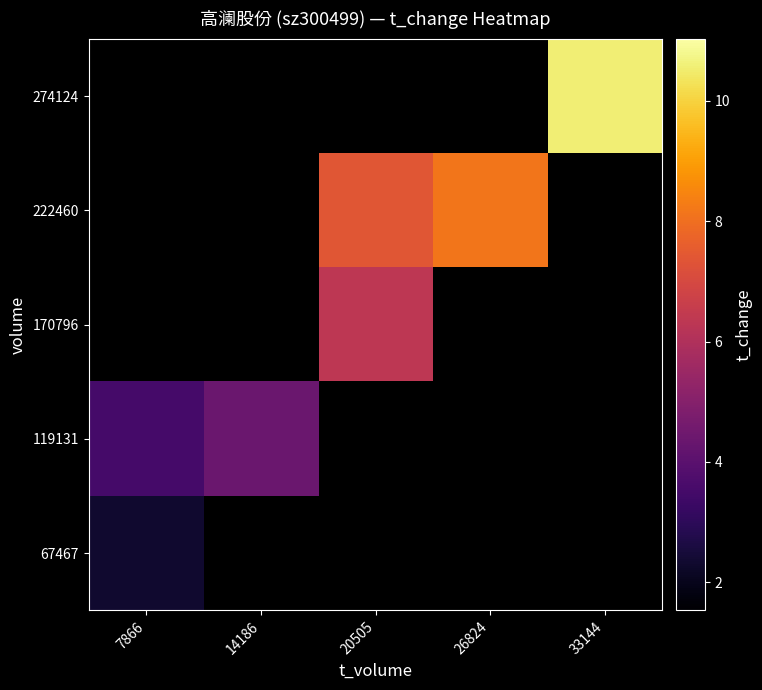

Count the number of categories in the chart.

5